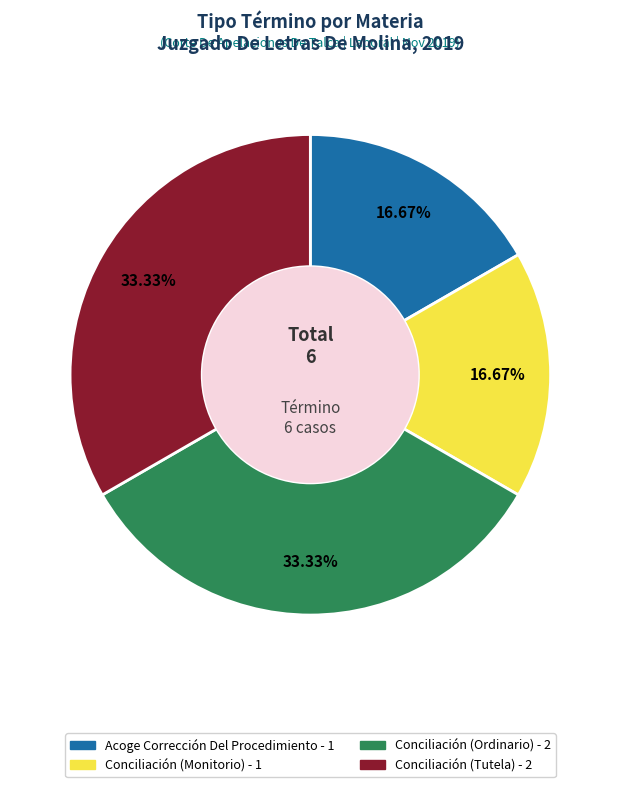

True or false: Acoge Corrección Del Procedimiento accounts for 17% of the total.

True